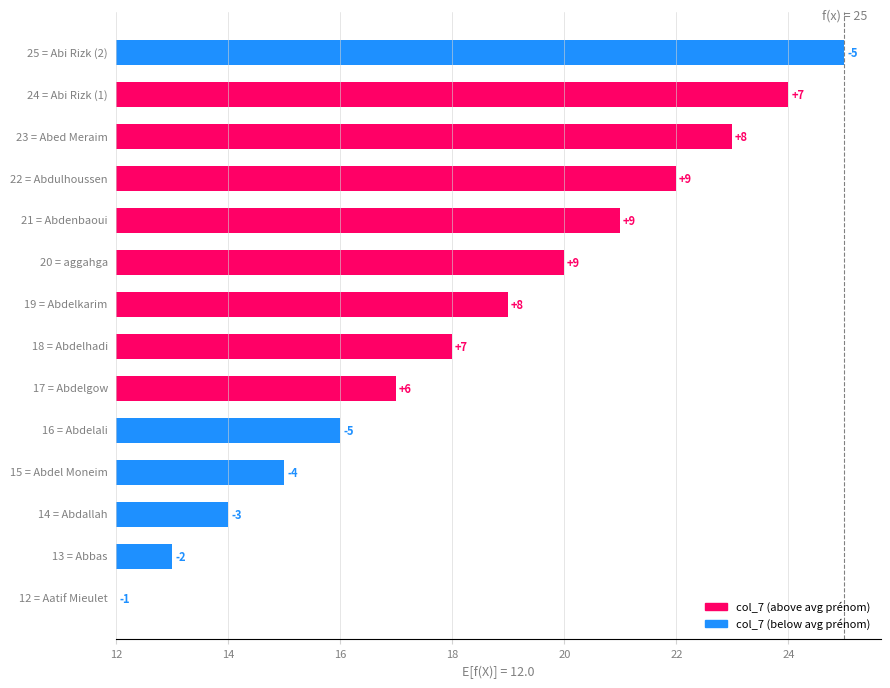

What is the change in value from Aatif Mieulet to Abdelkarim?

+7